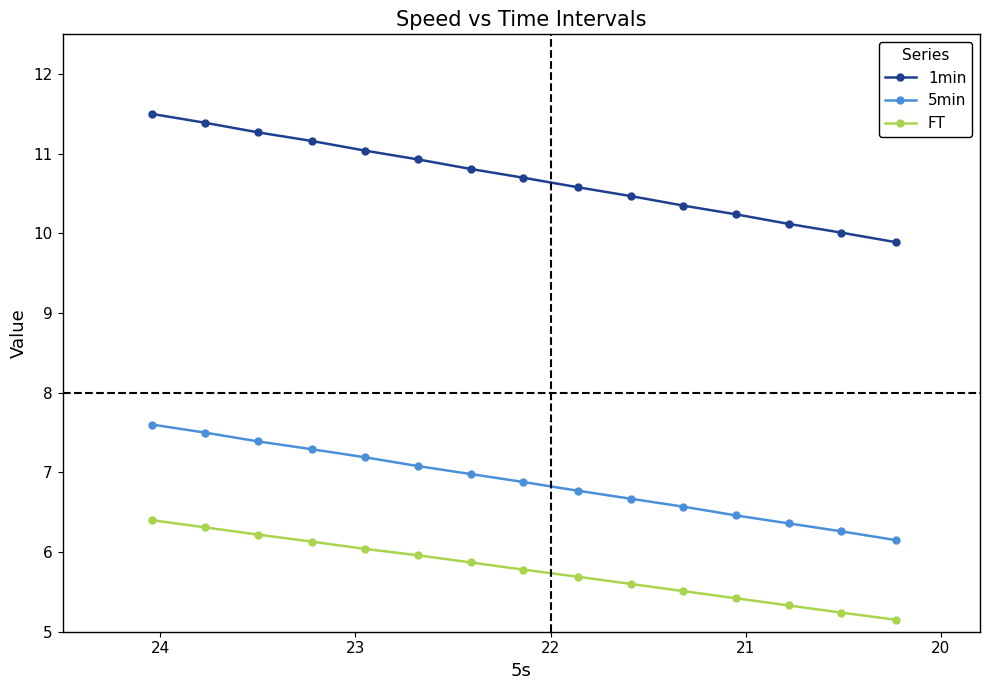

What position from the right is 23?

11